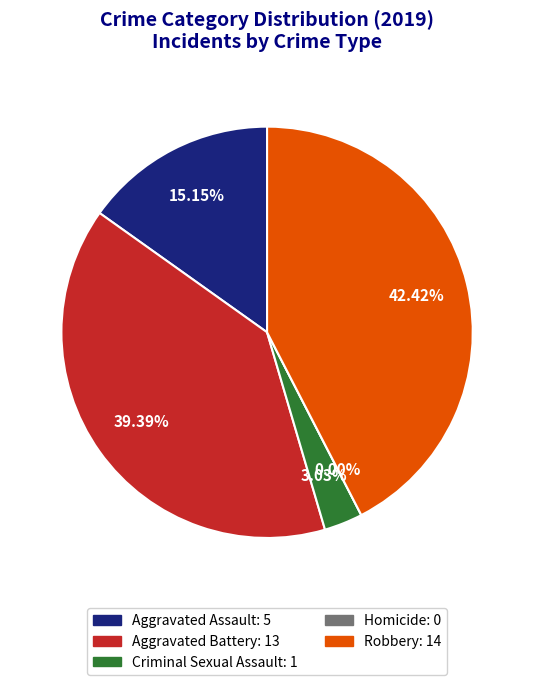

Is Homicide the majority of the pie?

No